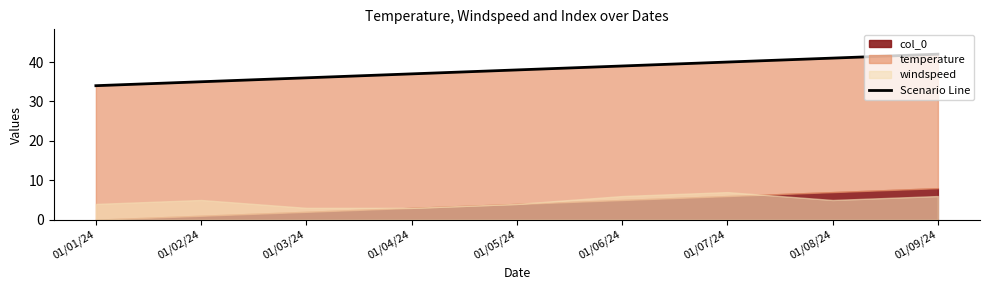

What is the change in value from 01/06/24 to 01/08/24?

+2